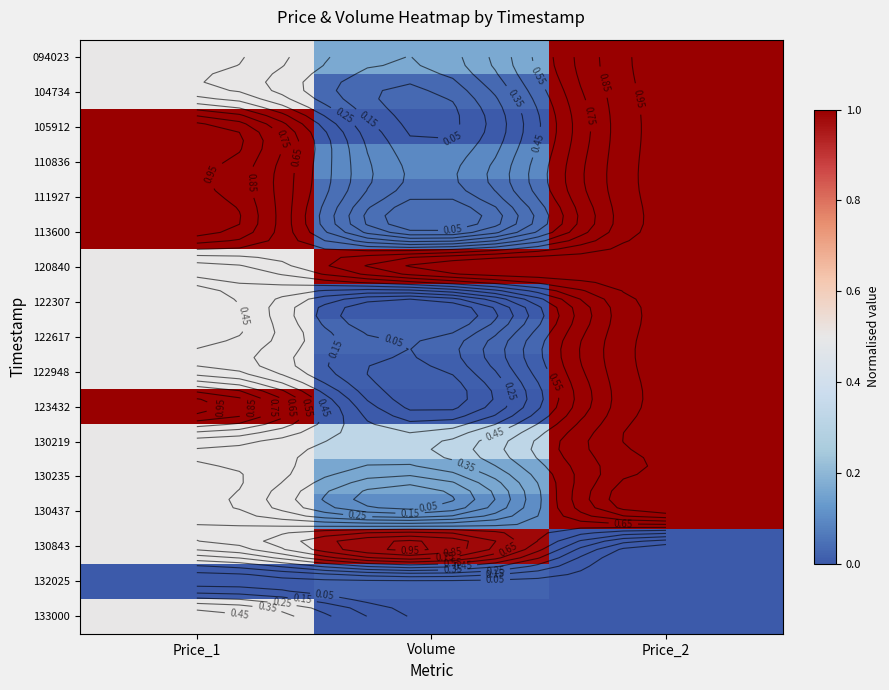

How many 130437 values are between 0 and 1?

3